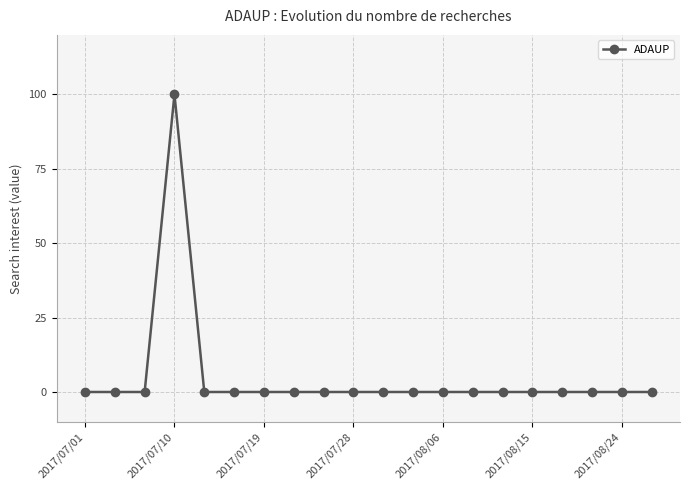

Does the chart display data point markers on the line(s)?

Yes